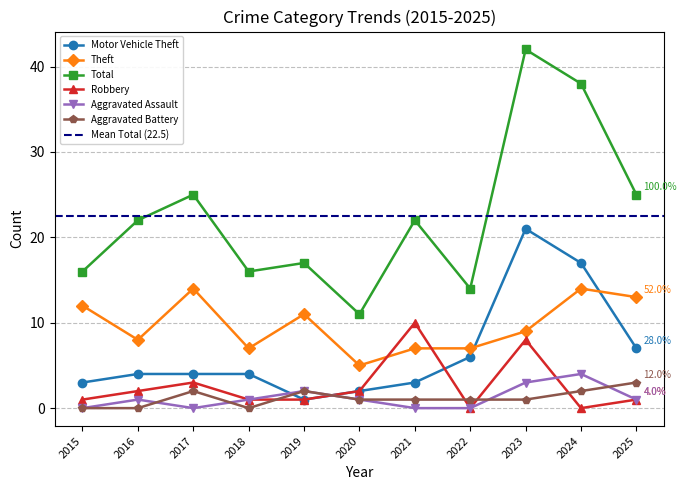

How many distinct data groups are displayed?

6